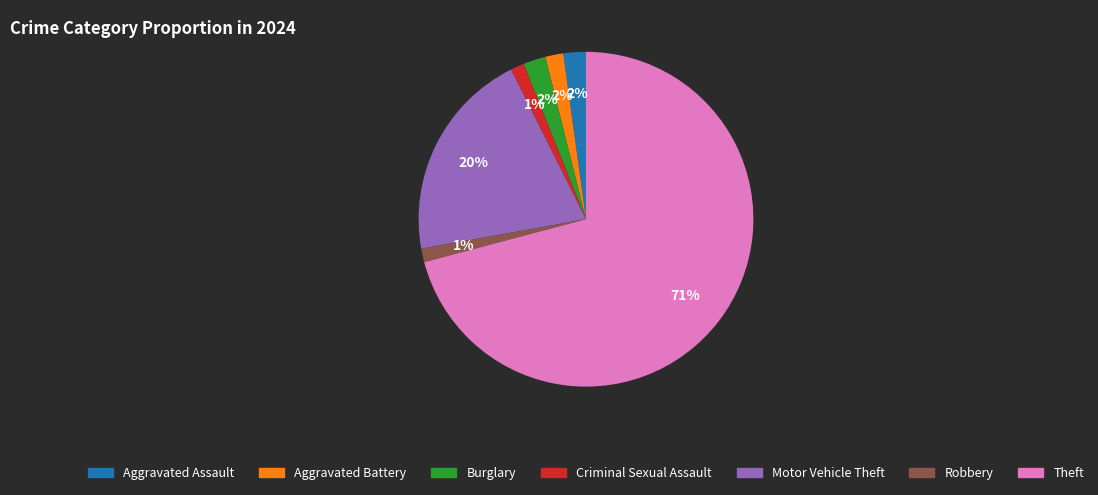

Which slice is the largest?

Theft